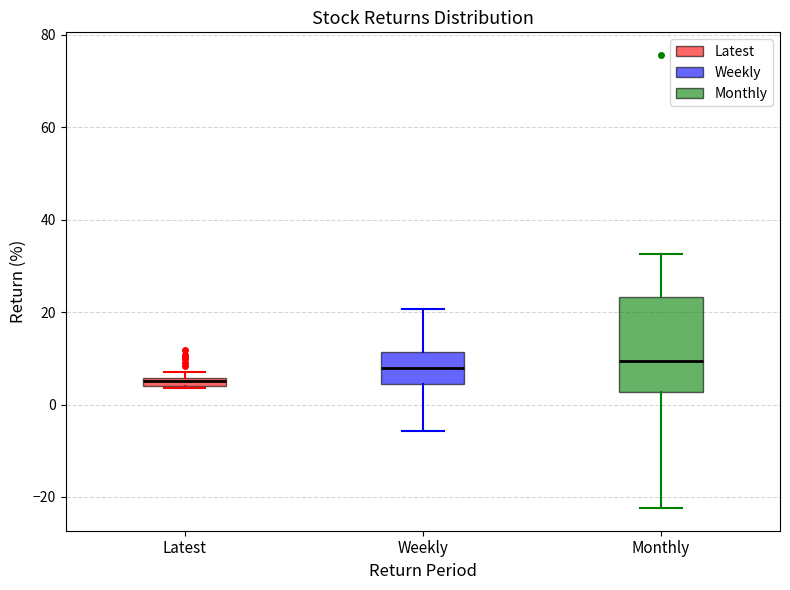

Where does the median line of the box for Monthly sit on the y-axis? The values are not printed on the chart, so give them approximately, as read against the axis.

10